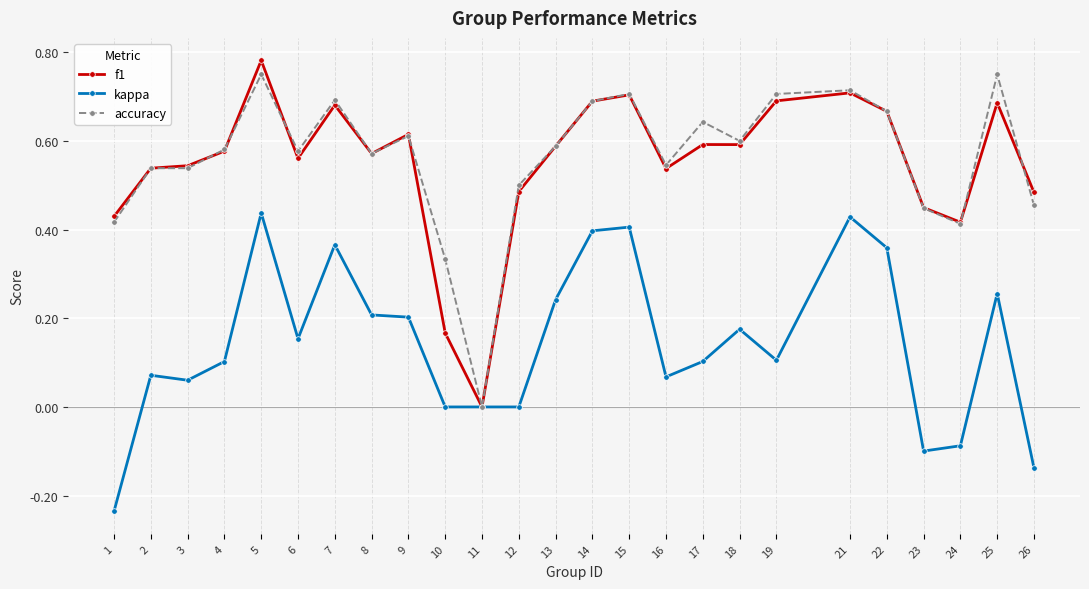

Between 7 and 10, which series saw the biggest shift?

f1